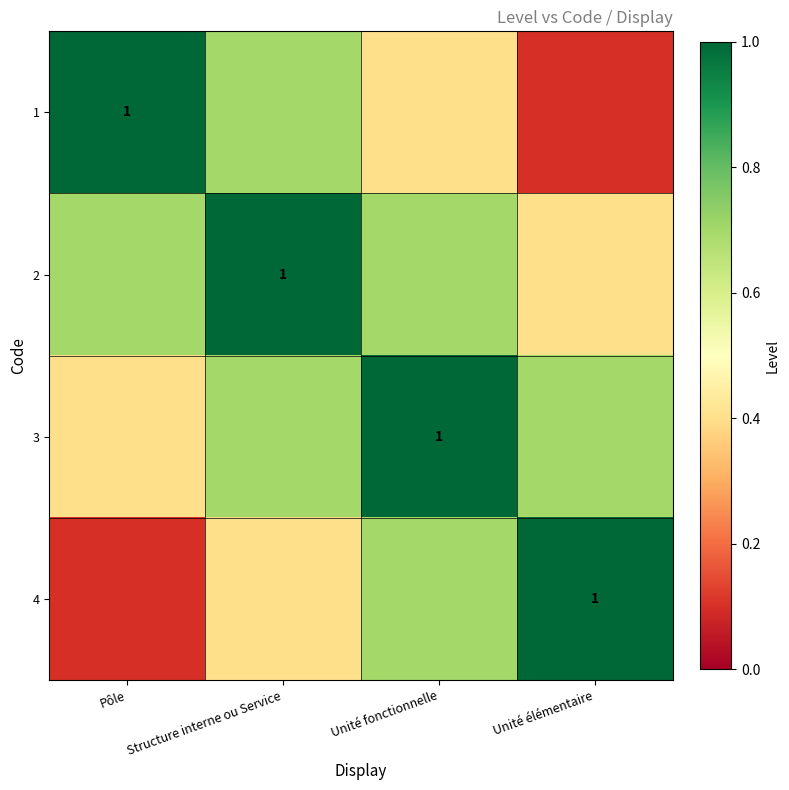

Rank the categories by 4 value from highest to lowest.

Unité élémentaire, Unité fonctionnelle, Structure interne ou Service, Pôle